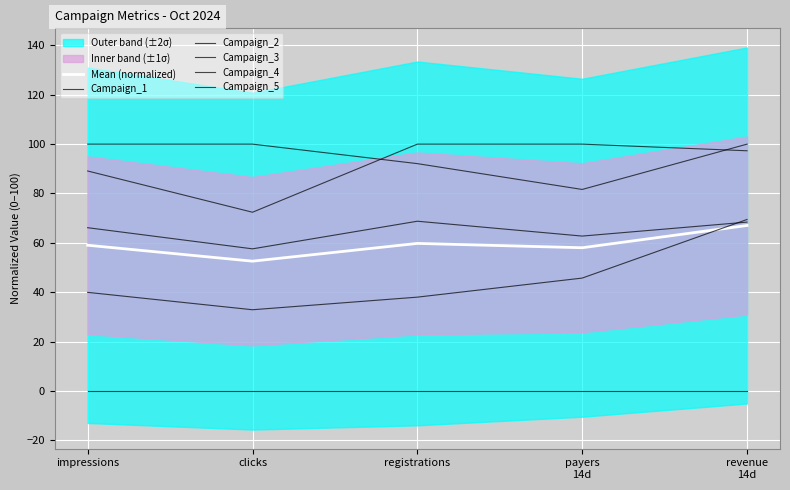

True or false: Campaign_2 and Campaign_5 cross at least once.

False